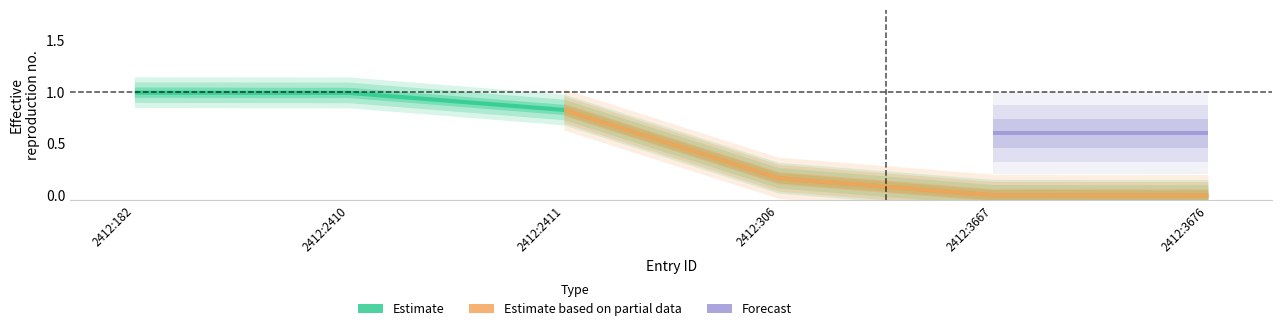

True or false: Estimate has a value of 0 at 2412:3667.

False